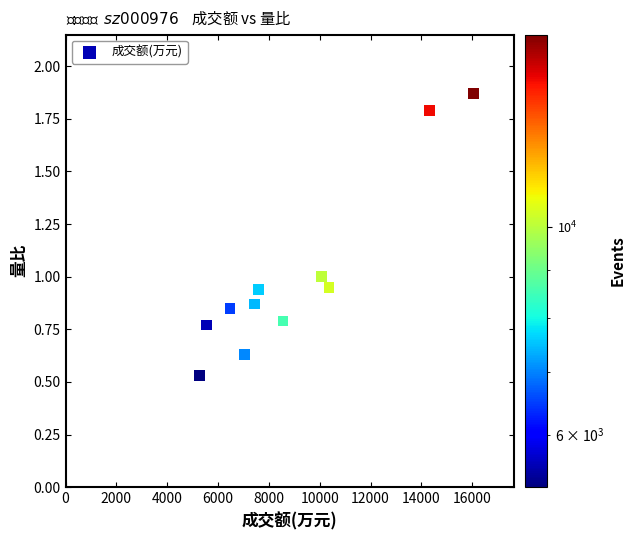

What is the average X value?

8974.0